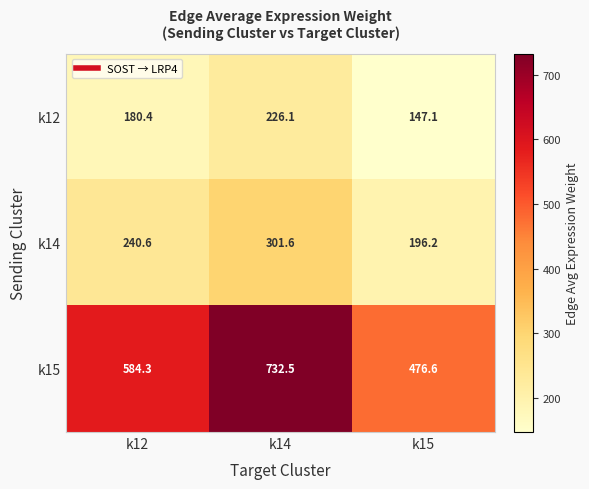

At how many categories does at least one series exceed 689?

1